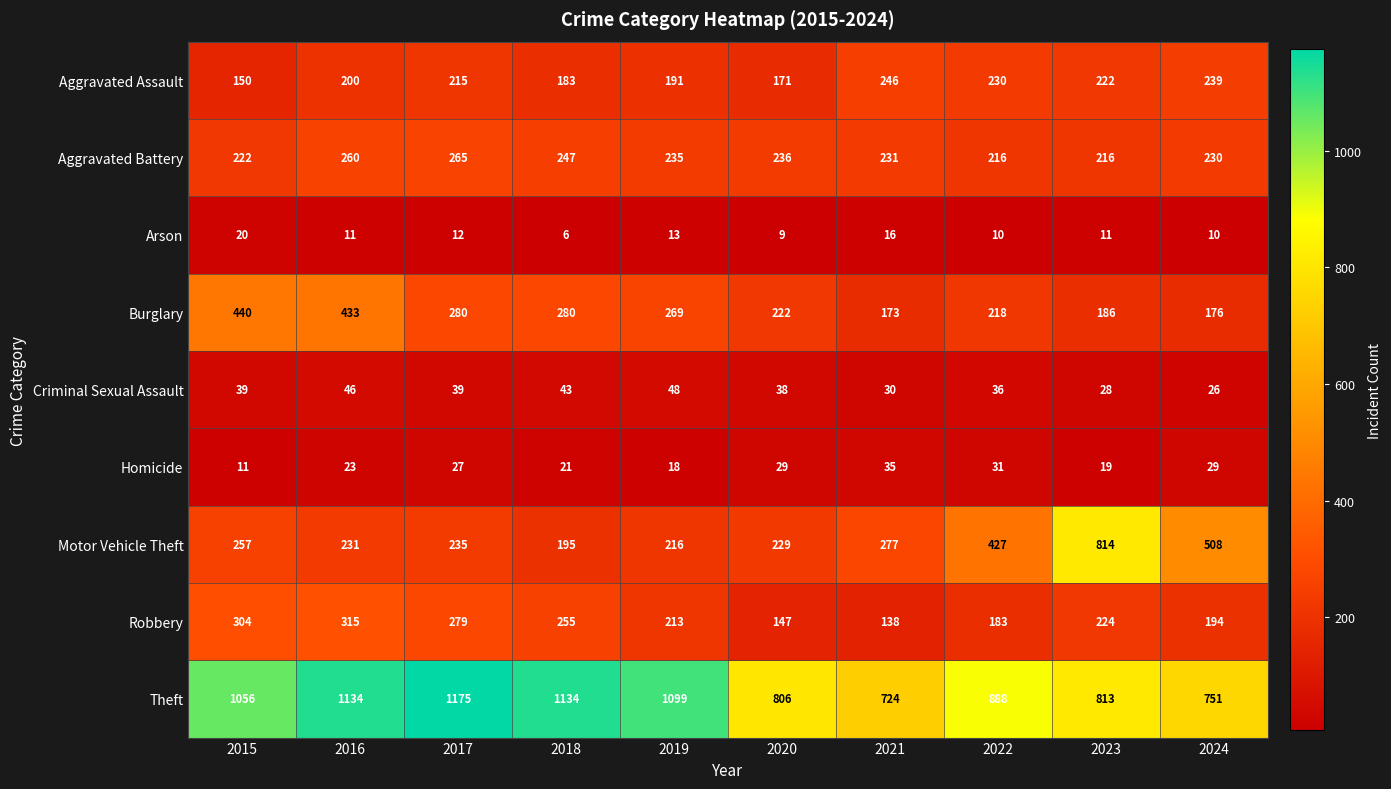

Where does the Arson series first go above 11?

2015